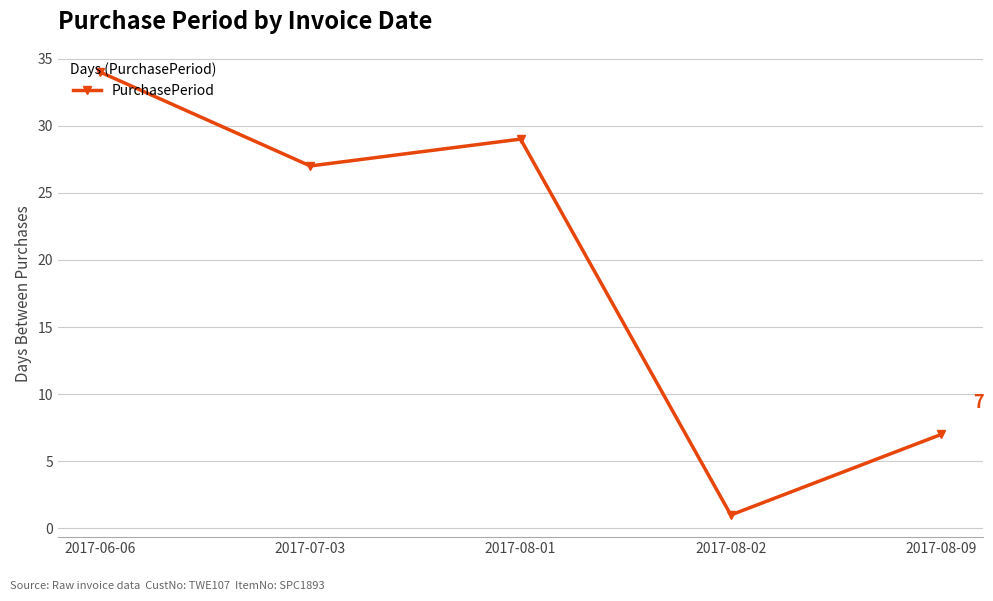

What is the label of the 1st point from the right?

2017-08-09